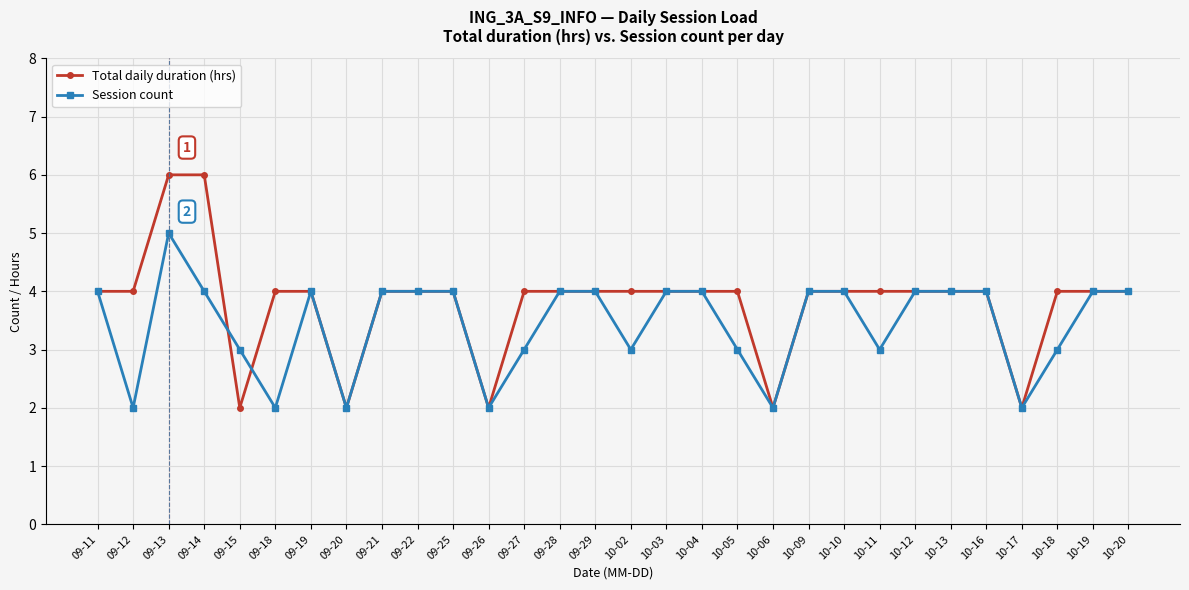

What position from the left is 10-18?

28